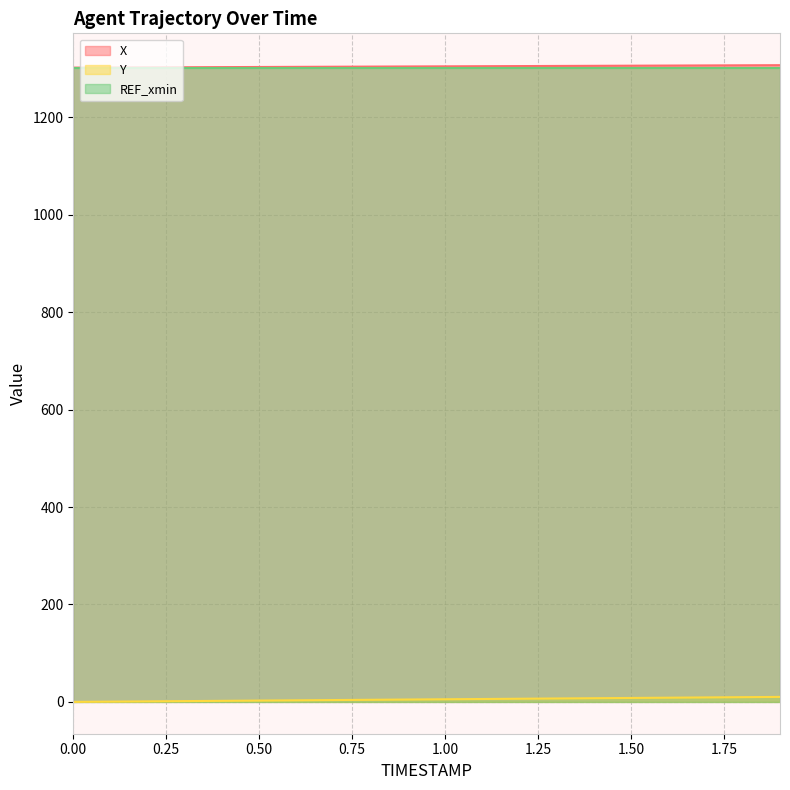

At which label does Y first exceed 5?

1.0